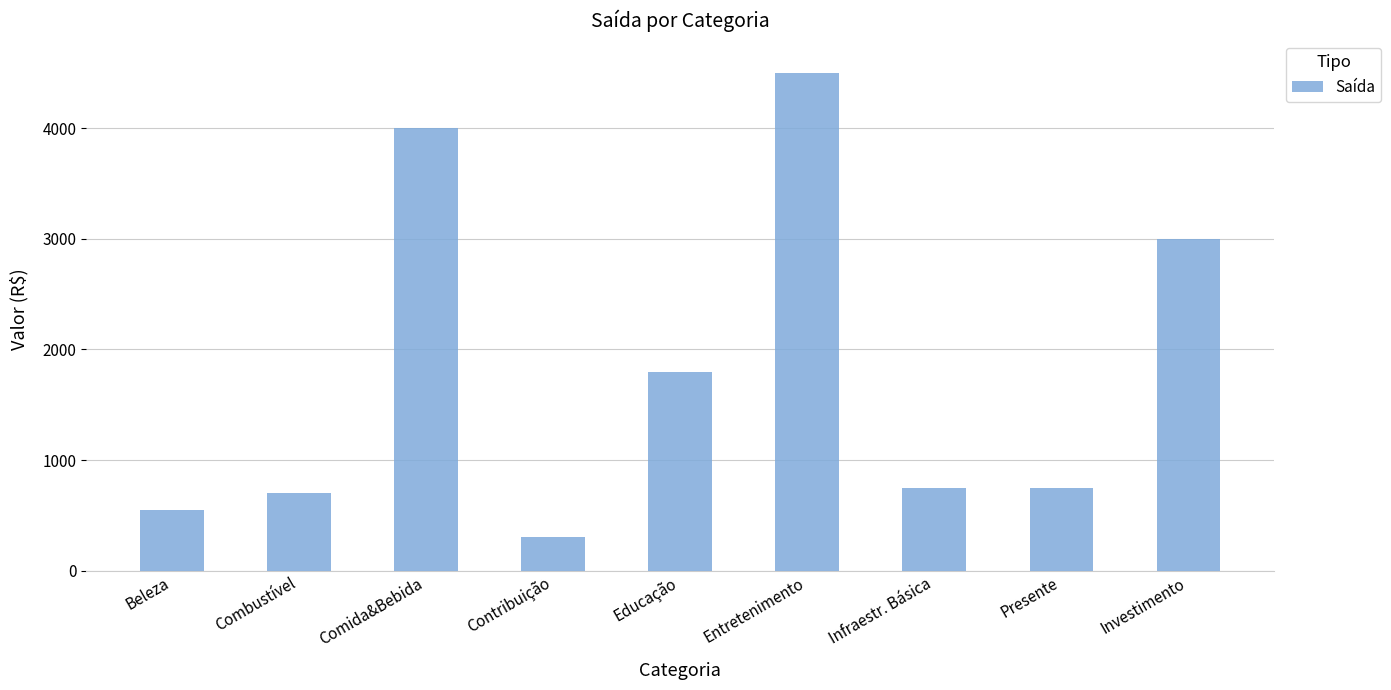

Reading right to left, extract all data points from this chart.

Investimento=3000	Presente=750	Infraestr. Básica=750	Entretenimento=4500	Educação=1800	Contribuição=300	Comida&Bebida=4000	Combustível=700	Beleza=550